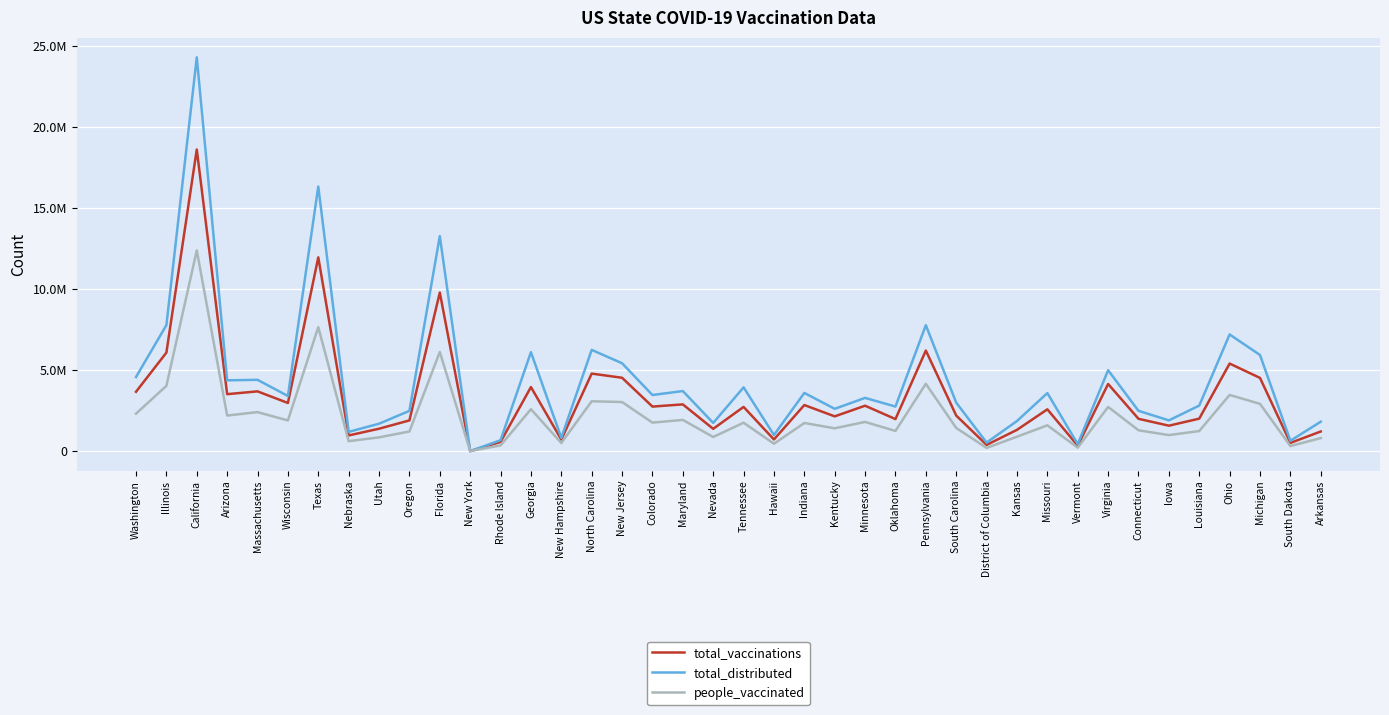

True or false: total_vaccinations has more than 1 interior local peaks.

True